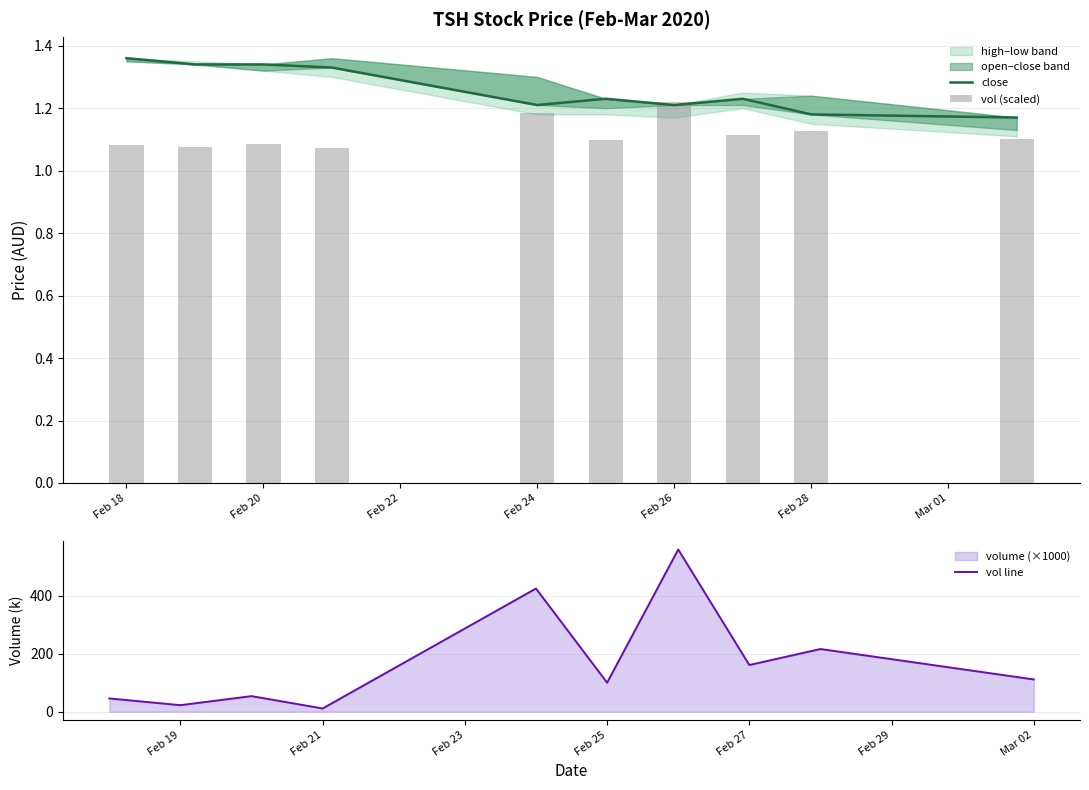

The value of vol line at Feb 25 is 177.2. True or false?

False